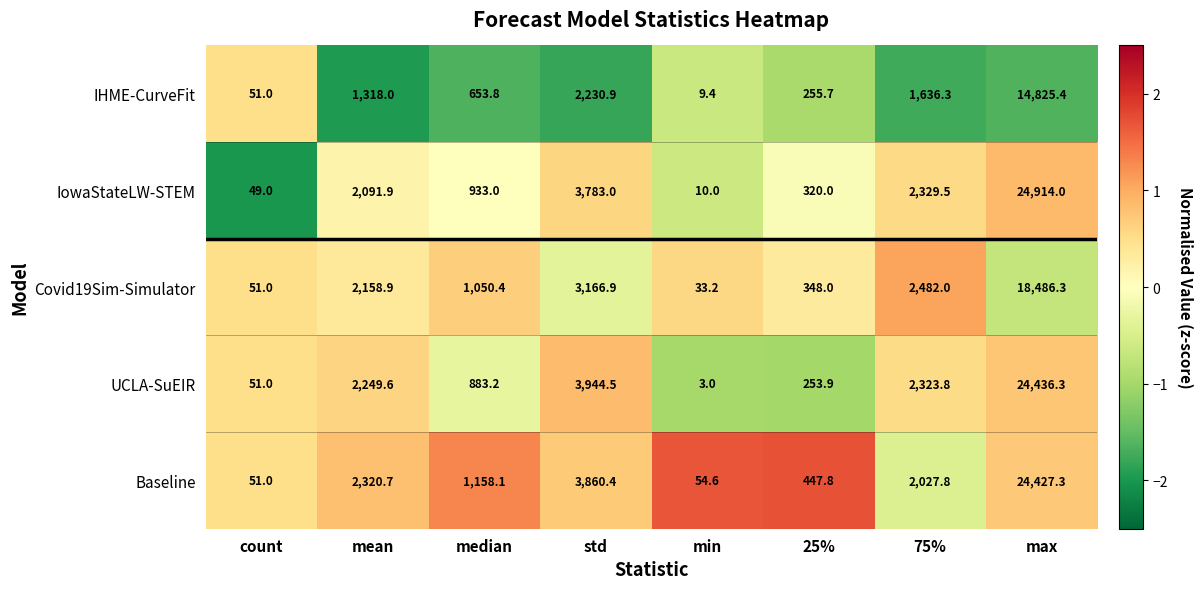

What is the total value across all series at max?

107089.3